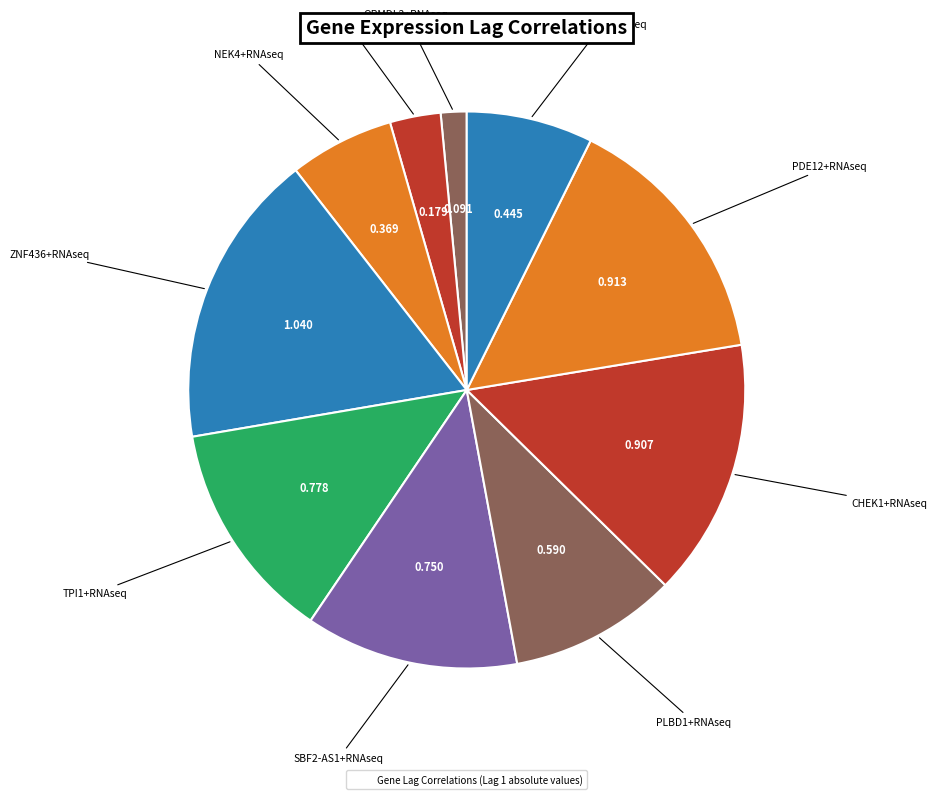

How many slices are in this pie chart?

10